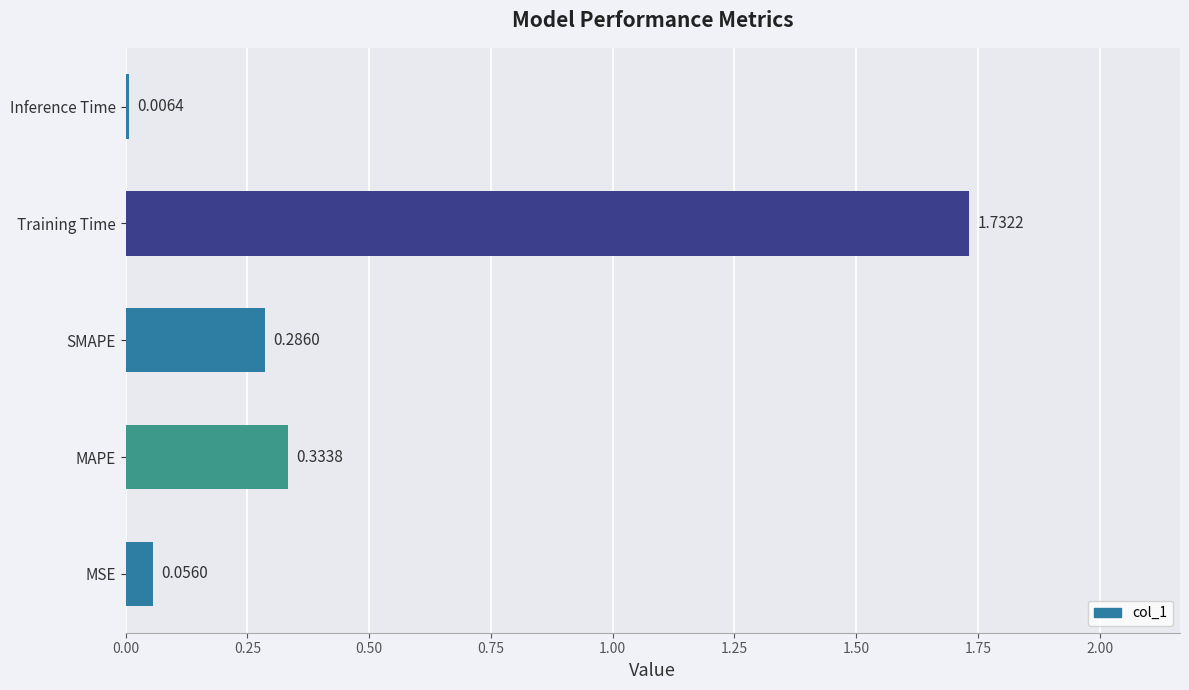

Which category has the highest value across all series?

Training Time